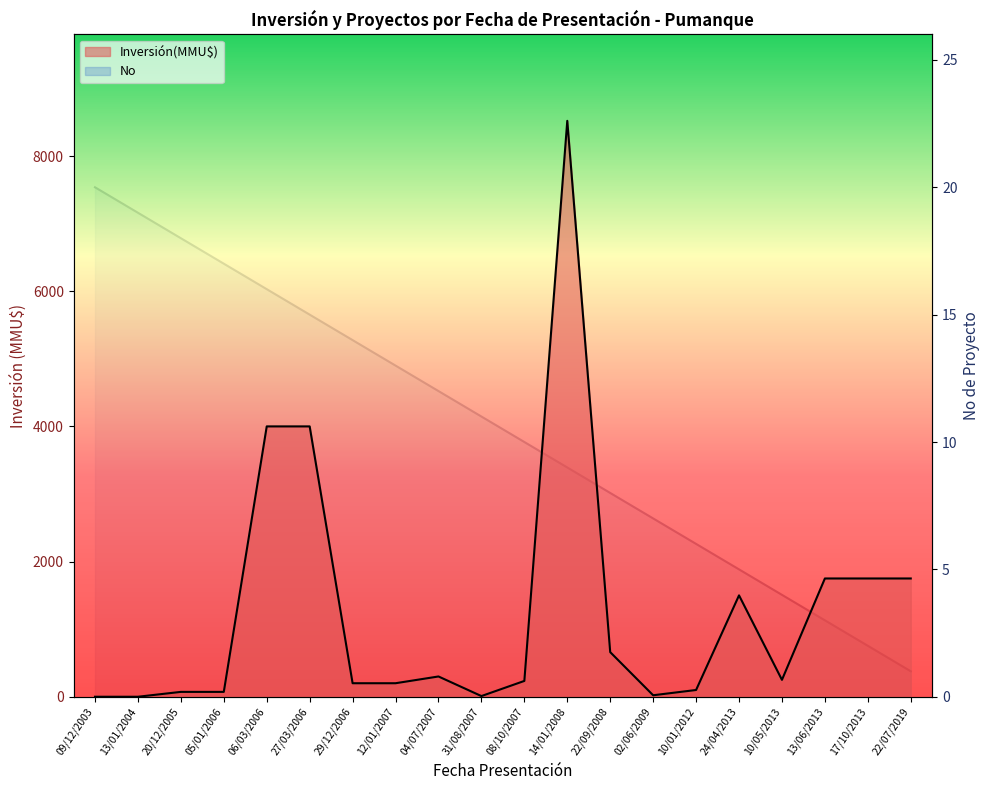

Rank the series at 14/01/2008 from highest to lowest value.

Inversión(MMU$), No